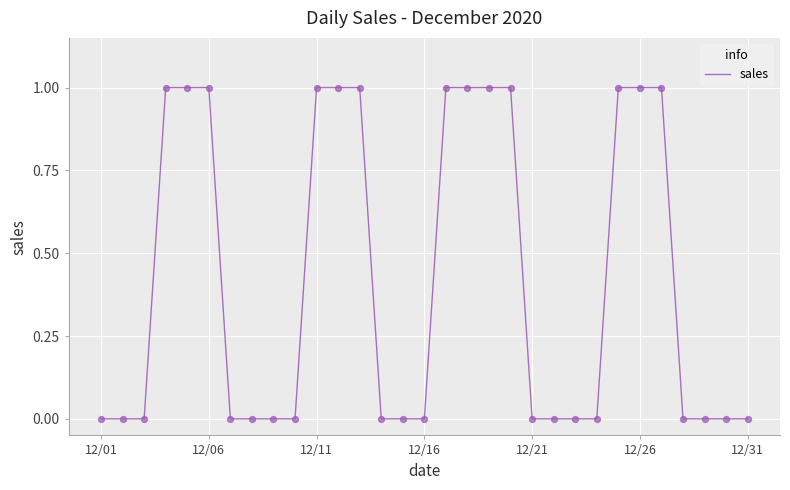

Does the chart have visible grid lines?

Yes